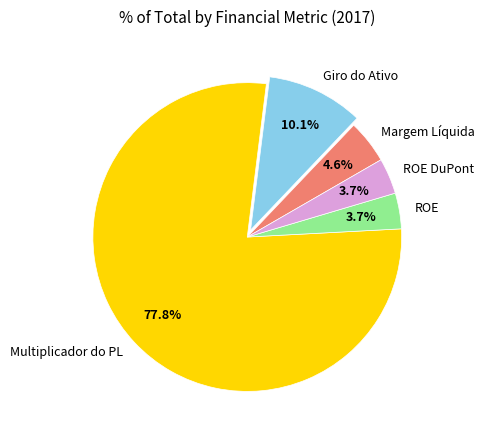

Which slice represents more than half of the pie?

Multiplicador do PL